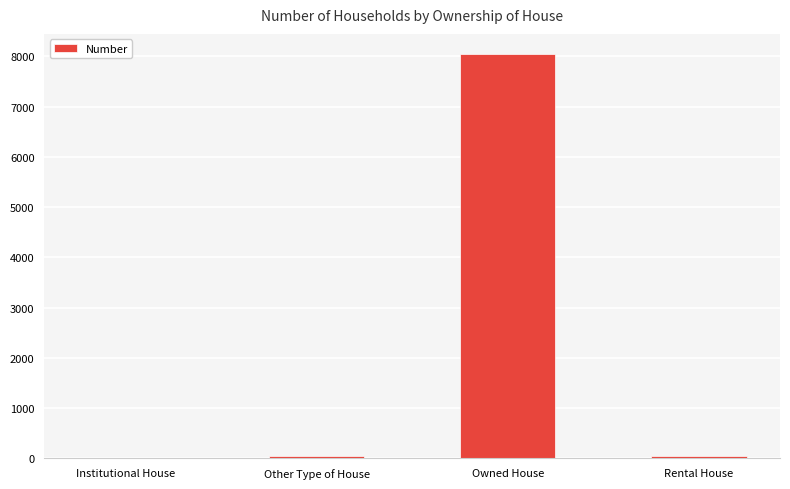

Between Rental House and Owned House, which is larger?

Owned House